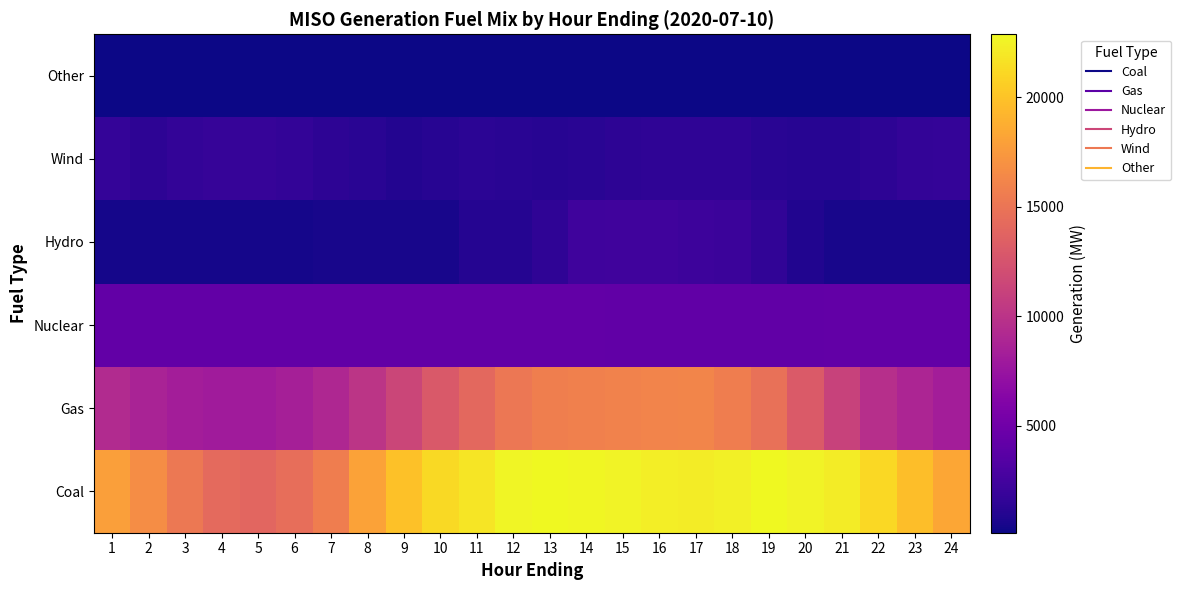

At which category does the chart reach its minimum across all series?

4